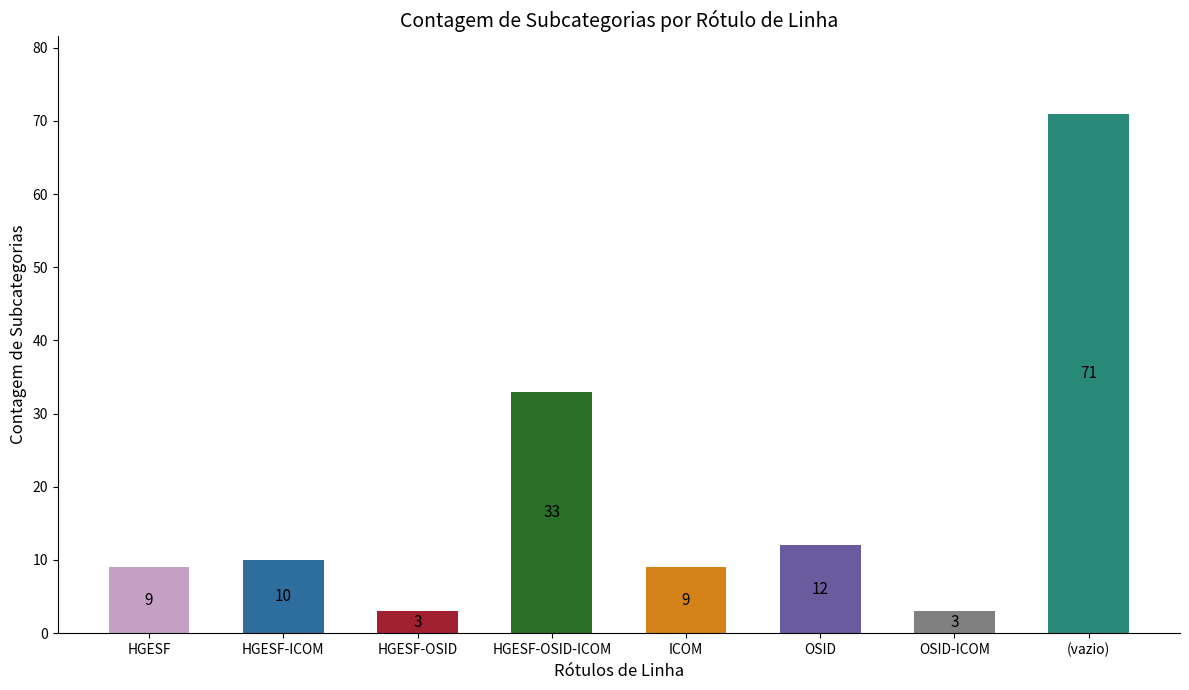

What position from the left is HGESF-OSID?

3